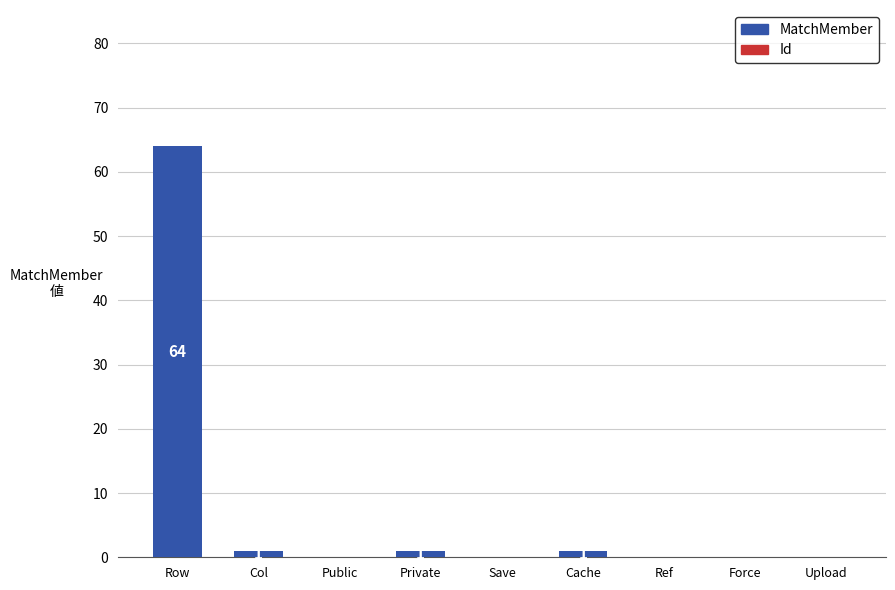

The value at Force is 0. True or false?

True